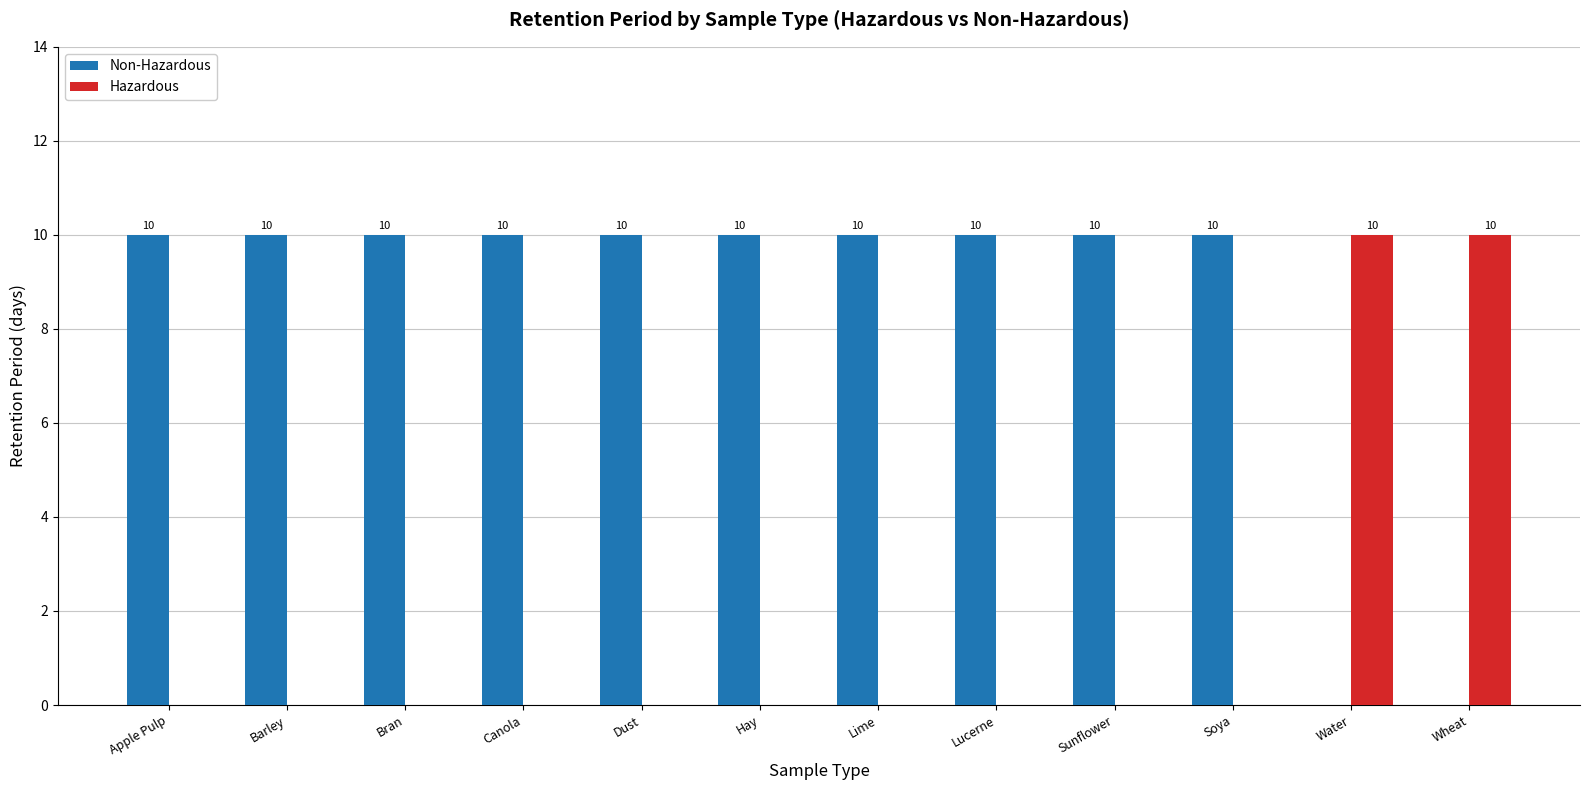

What is the greatest value displayed?

10